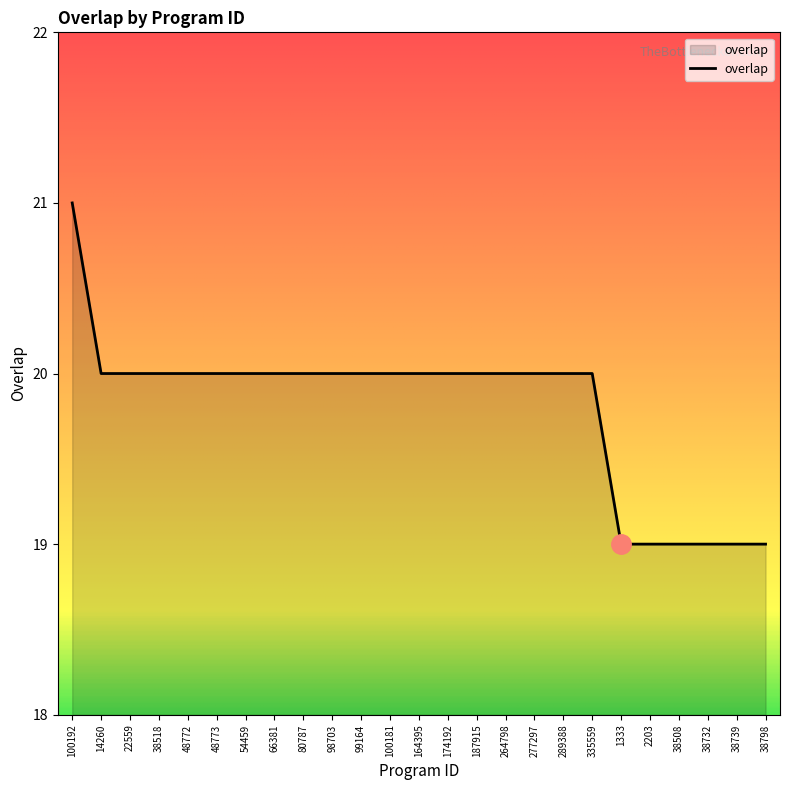

How many lines are shown in the chart?

1